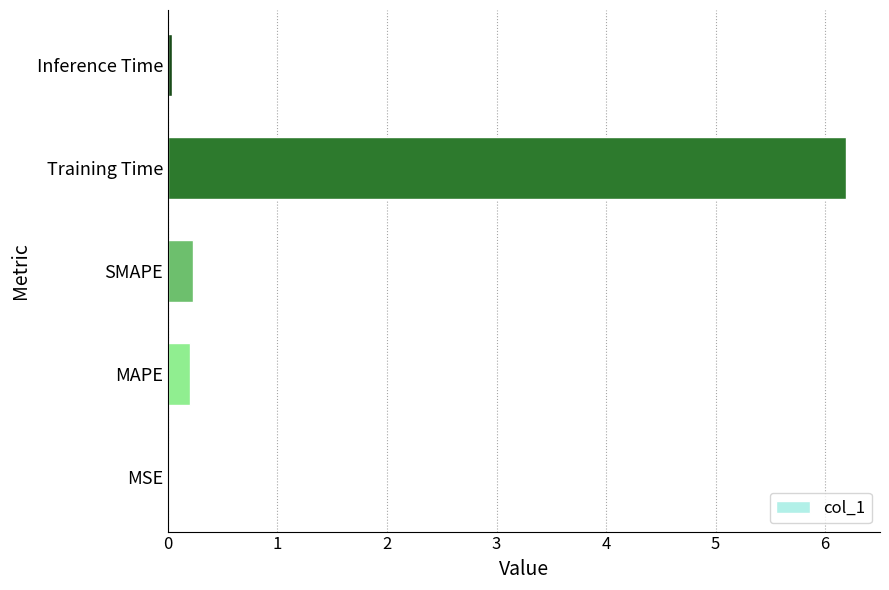

True or false: the data shows 0.2 at SMAPE.

True